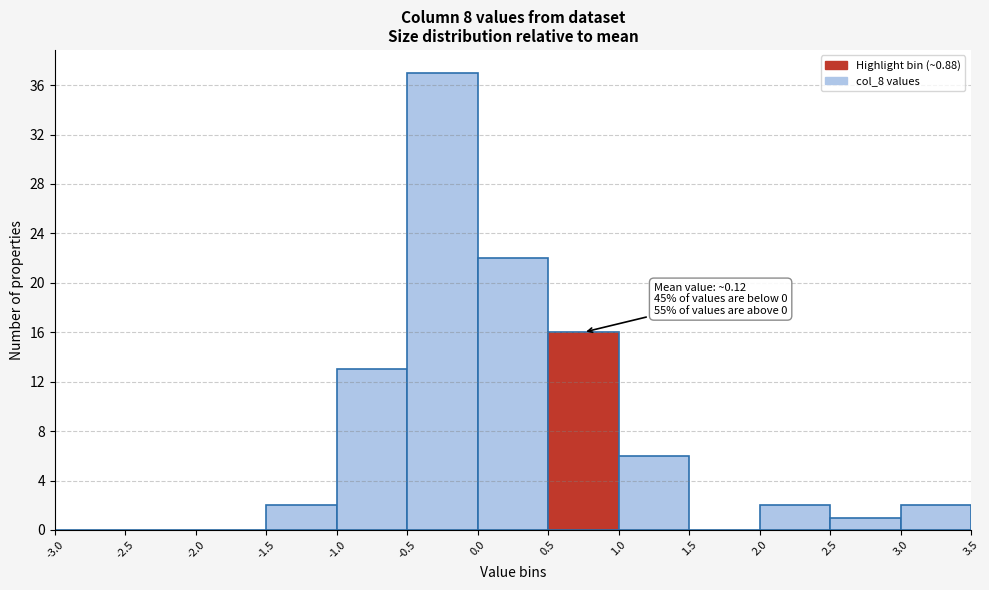

Over which range of the x-axis is the bar tallest?

-0.5 to 0.0